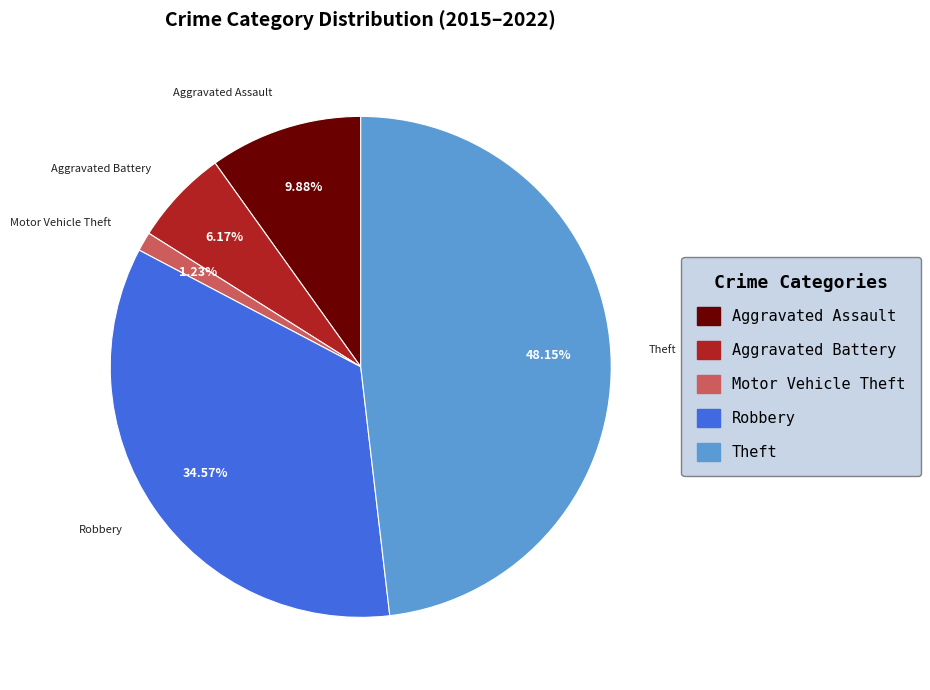

Does any single category account for the majority?

No